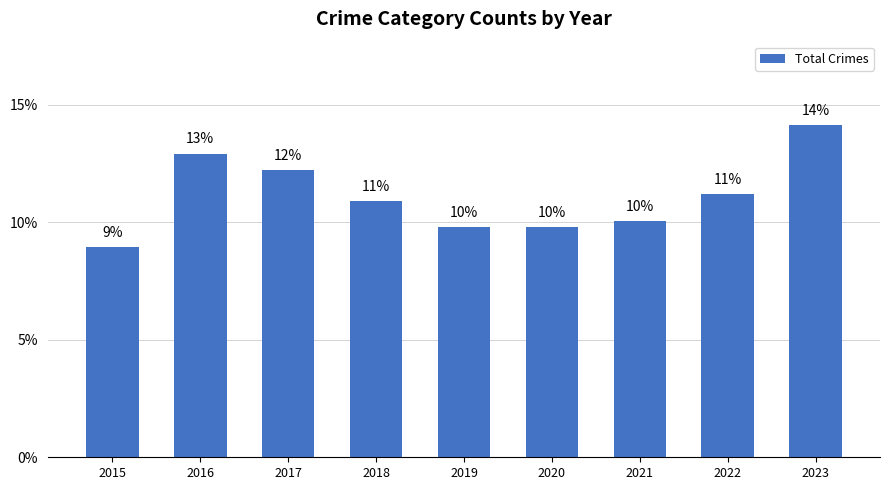

Approximately how many times larger is the value at 2021 compared to 2019?

1.0